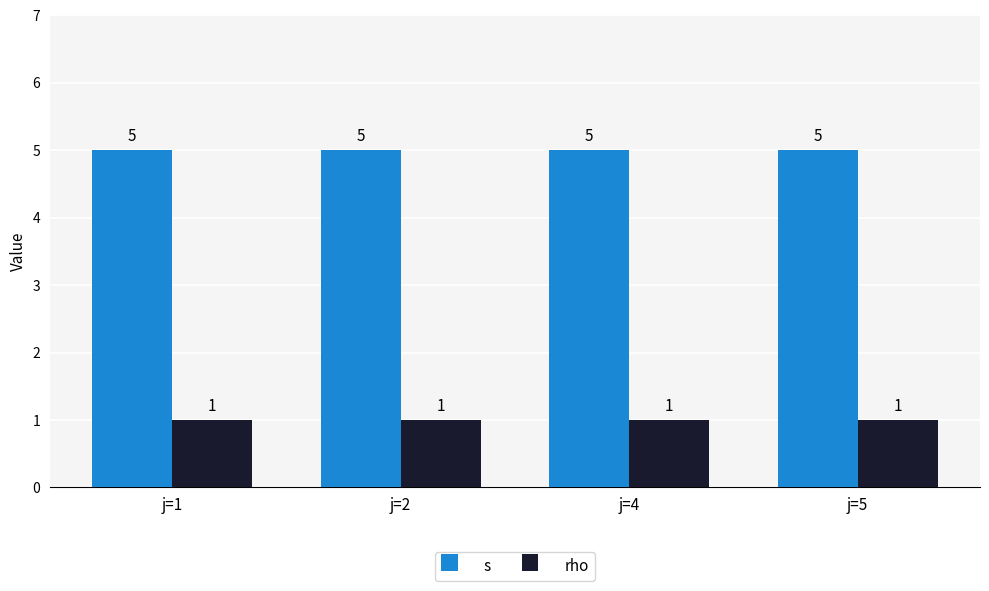

At j=1, list the series in order from largest to smallest.

s, rho